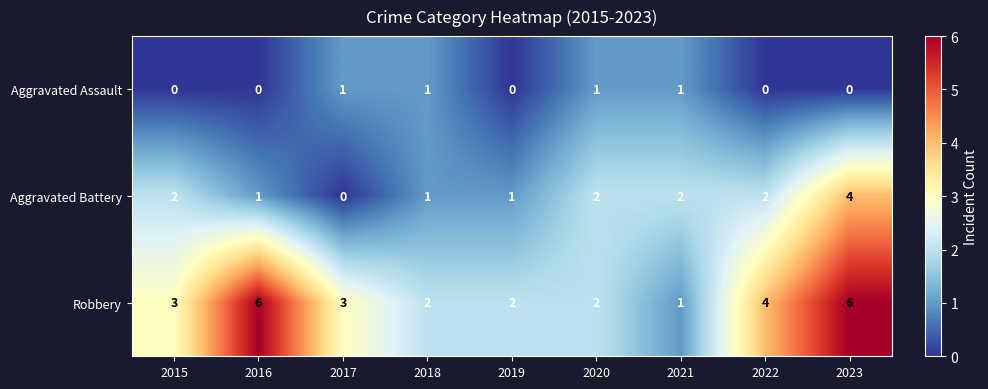

True or false: Robbery has a value of 3 at 2015.

True